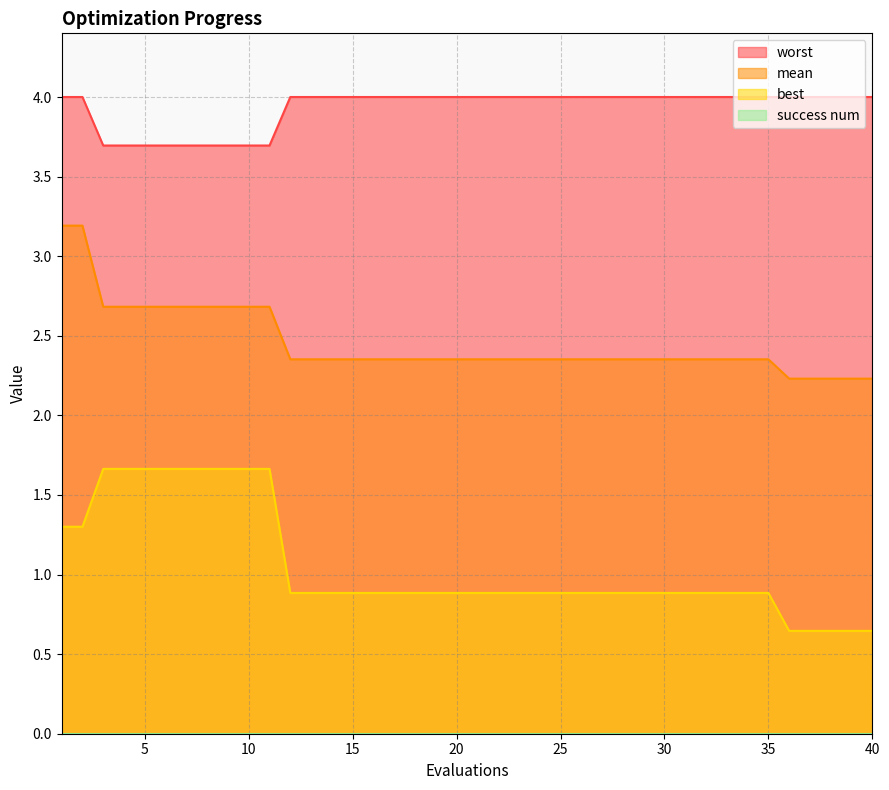

True or false: best has more than 0 points higher than both neighbors.

False